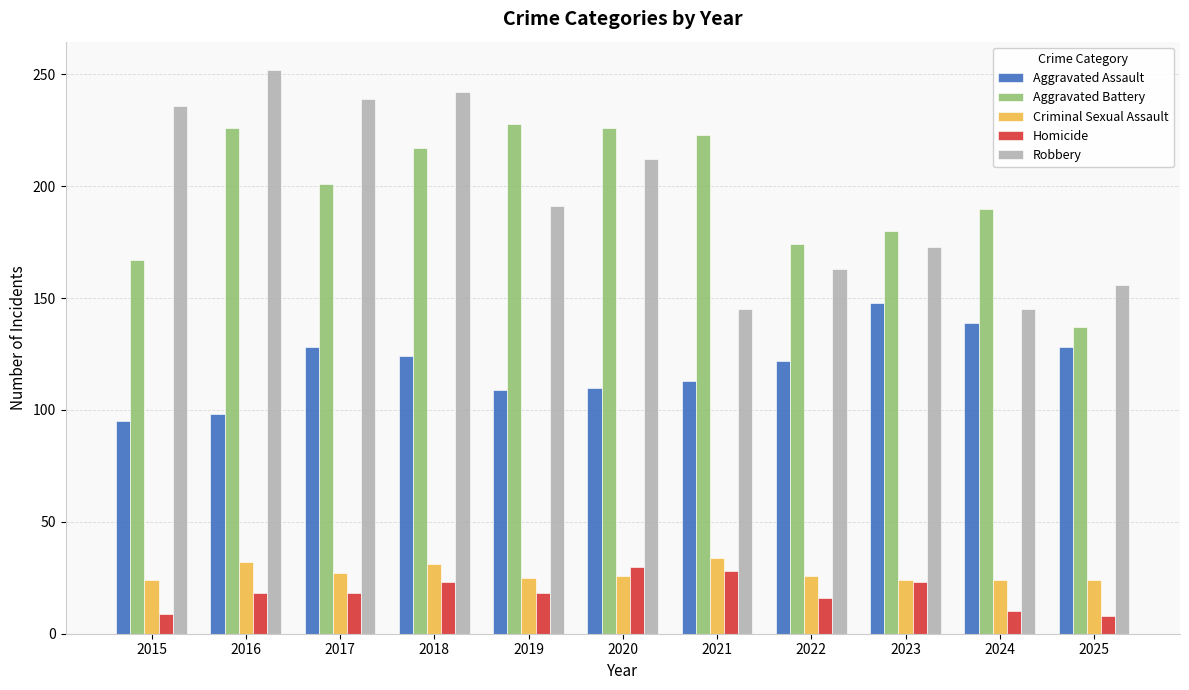

Is the value of Aggravated Assault at 2018 greater than the value of Criminal Sexual Assault at 2023?

Yes